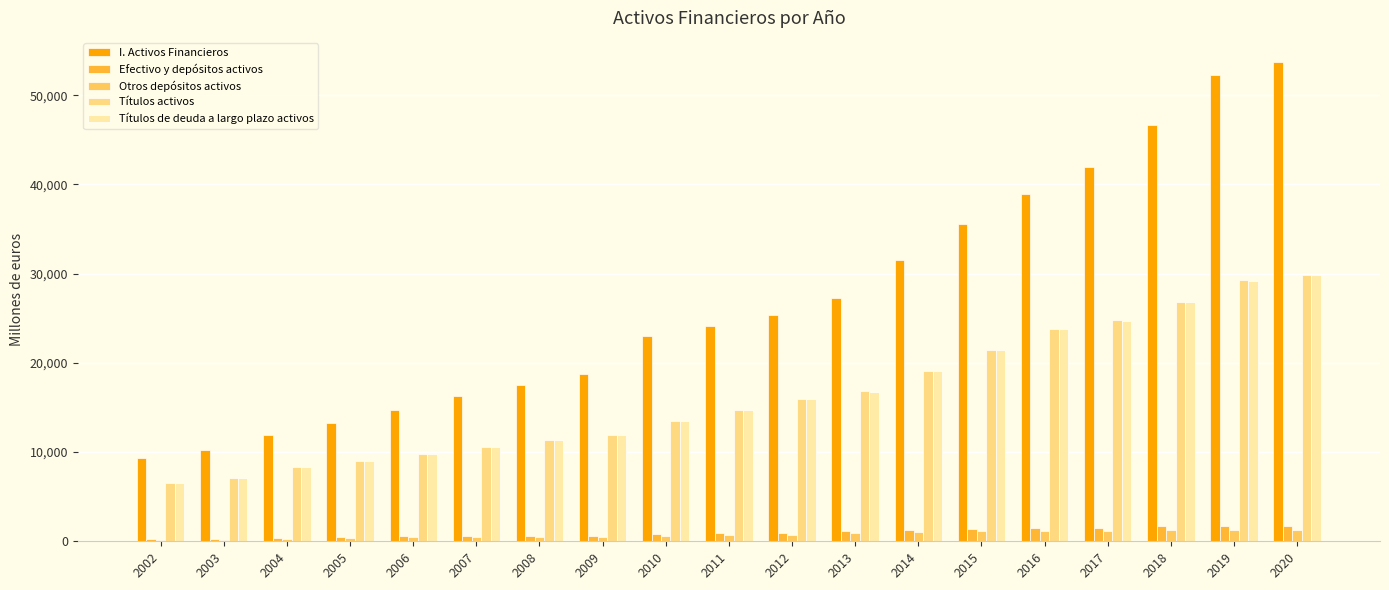

Is the value of I. Activos Financieros at 2008 greater than the value of Efectivo y depósitos activos at 2002?

Yes